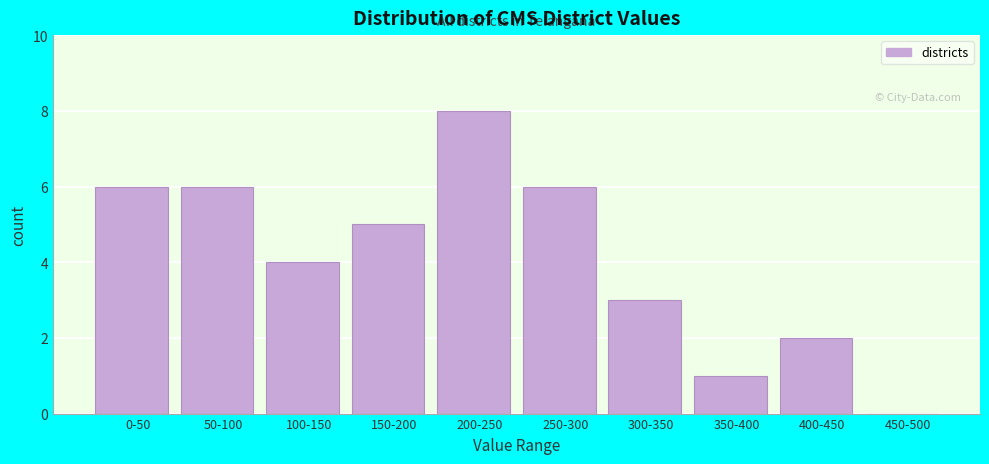

Reading left to right, extract all data points from this chart.

0-50=6	50-100=6	100-150=4	150-200=5	200-250=8	250-300=6	300-350=3	350-400=1	400-450=2	450-500=0